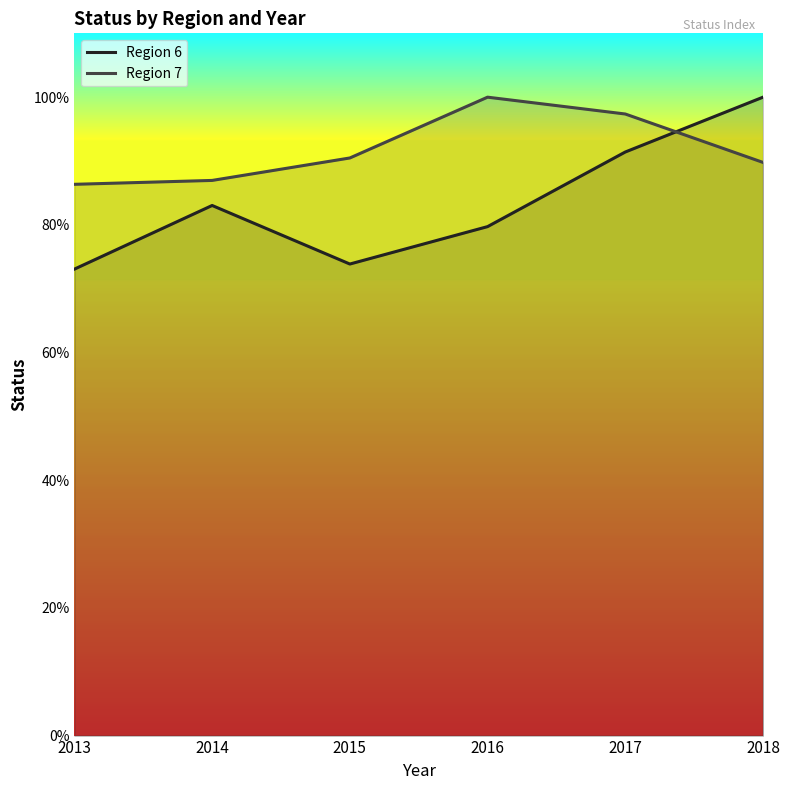

What is the value of the Region 7 point at the 6th from the left?

89.8